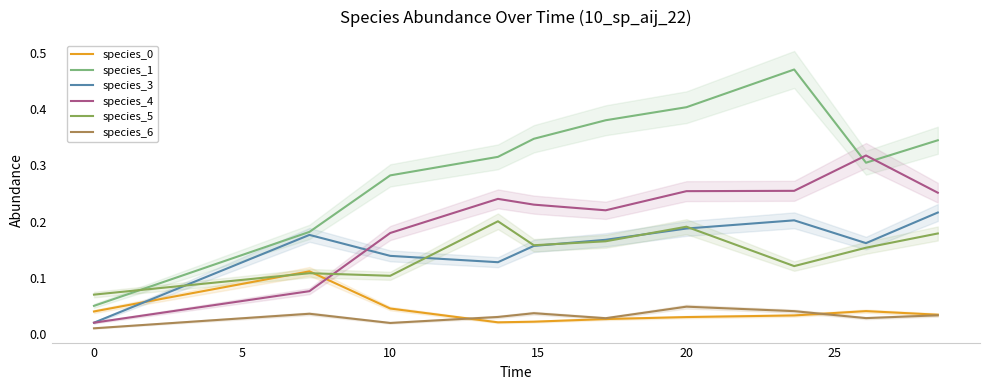

True or false: species_0 and species_3 intersect in this chart.

True